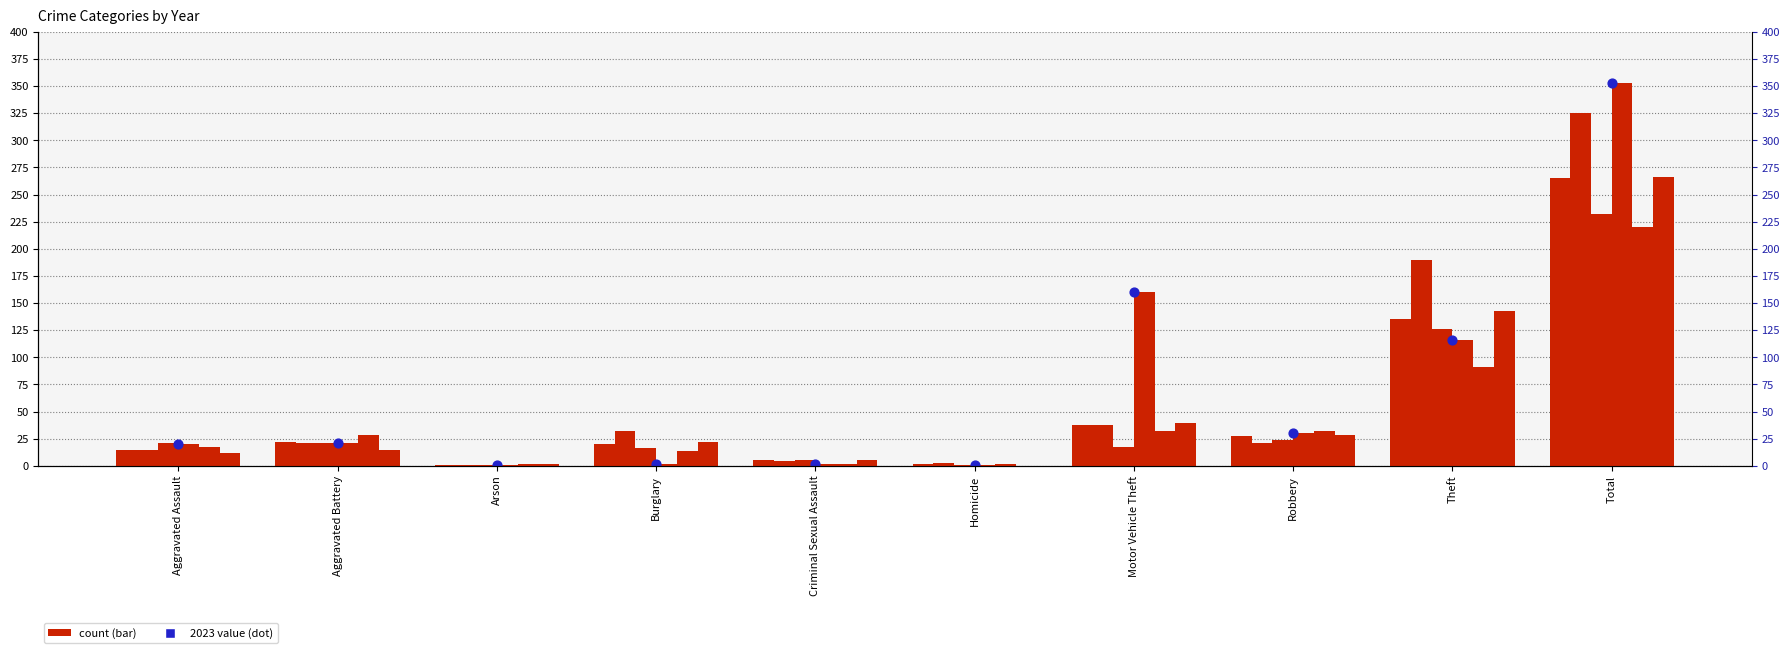

Which has a higher value, Theft or Aggravated Assault?

Theft